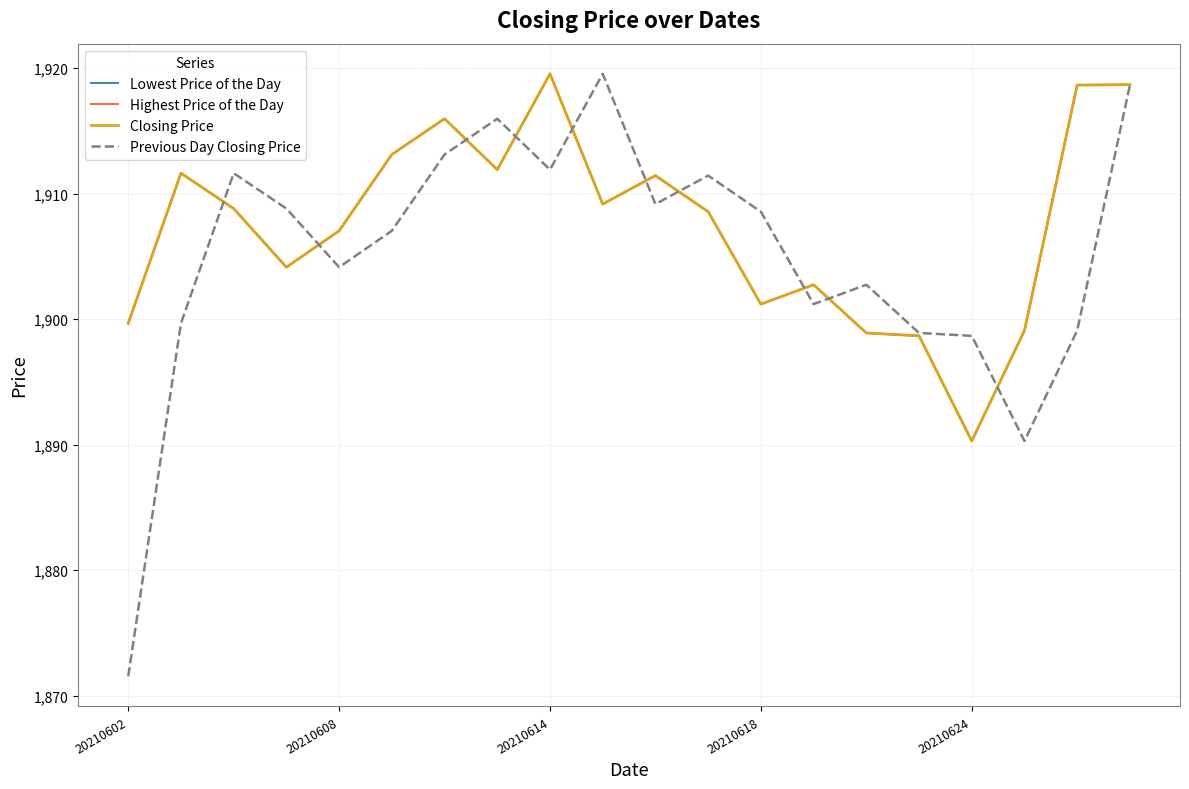

What is the label of the 20th point from the right?

20210602